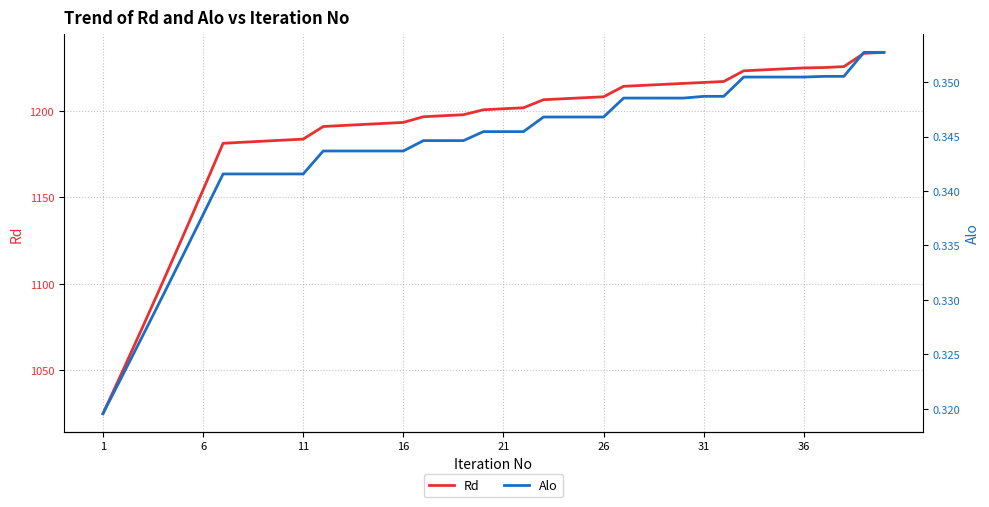

The Rd series shows 839.4 at 21. True or false?

False